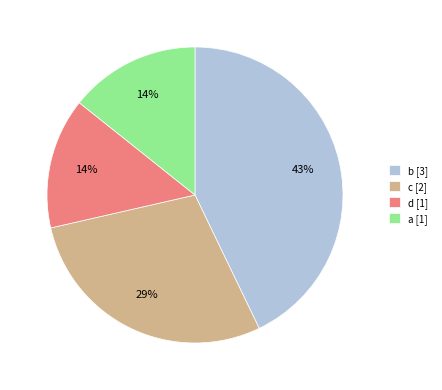

True or false: d accounts for 27% of the total.

False